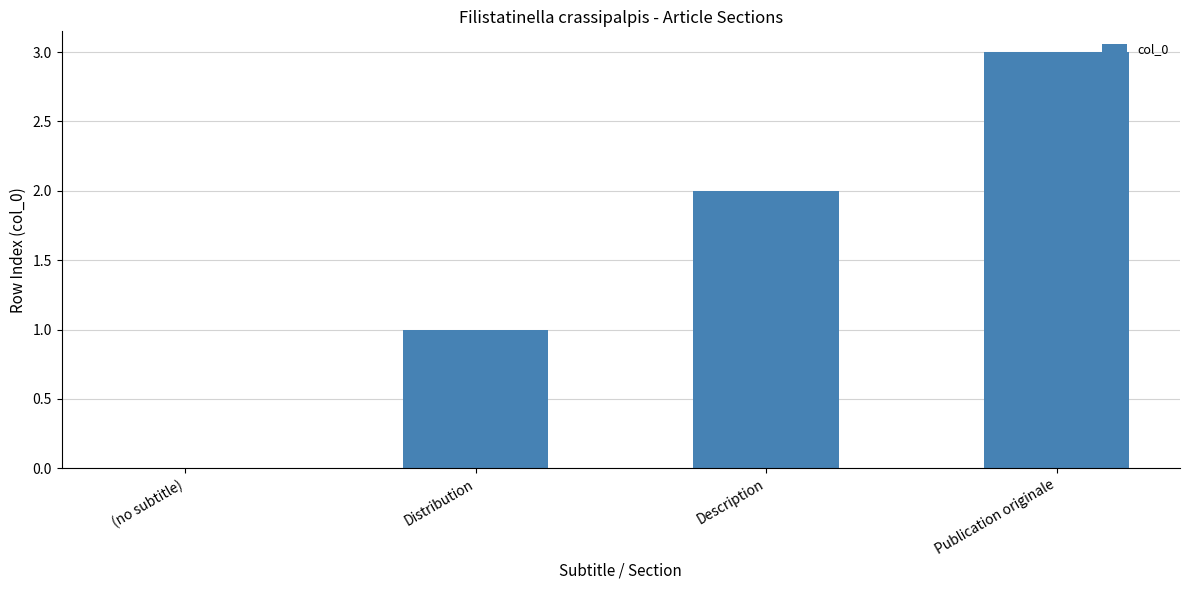

Count the number of data series in this chart.

1